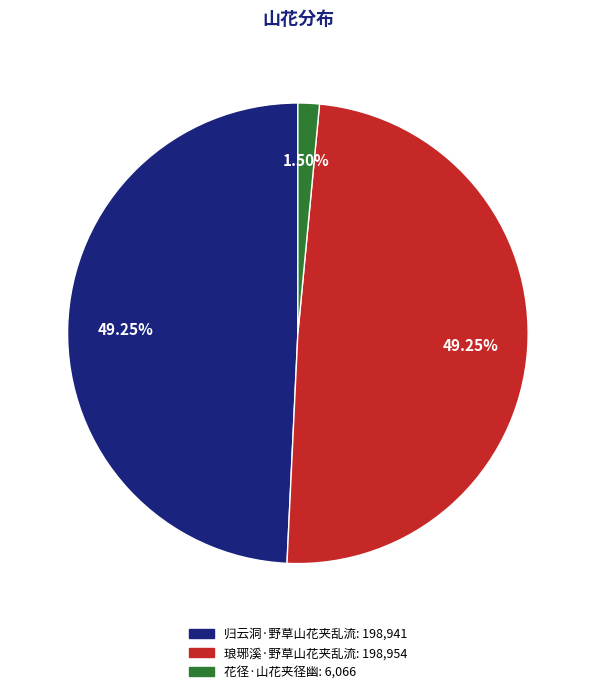

What portion of the pie excludes 花径·山花夹径幽?

98.5%